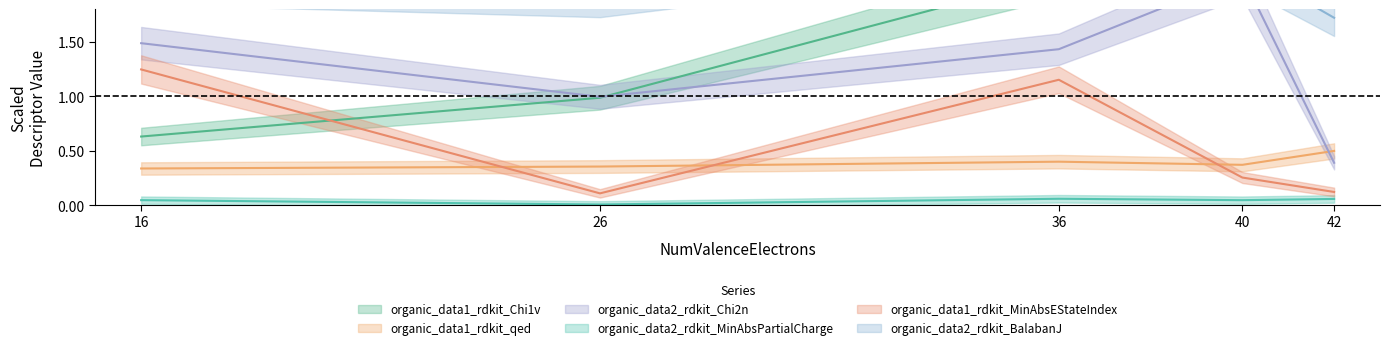

What is the approximate value of organic_data2_rdkit_BalabanJ at 40?

2.2